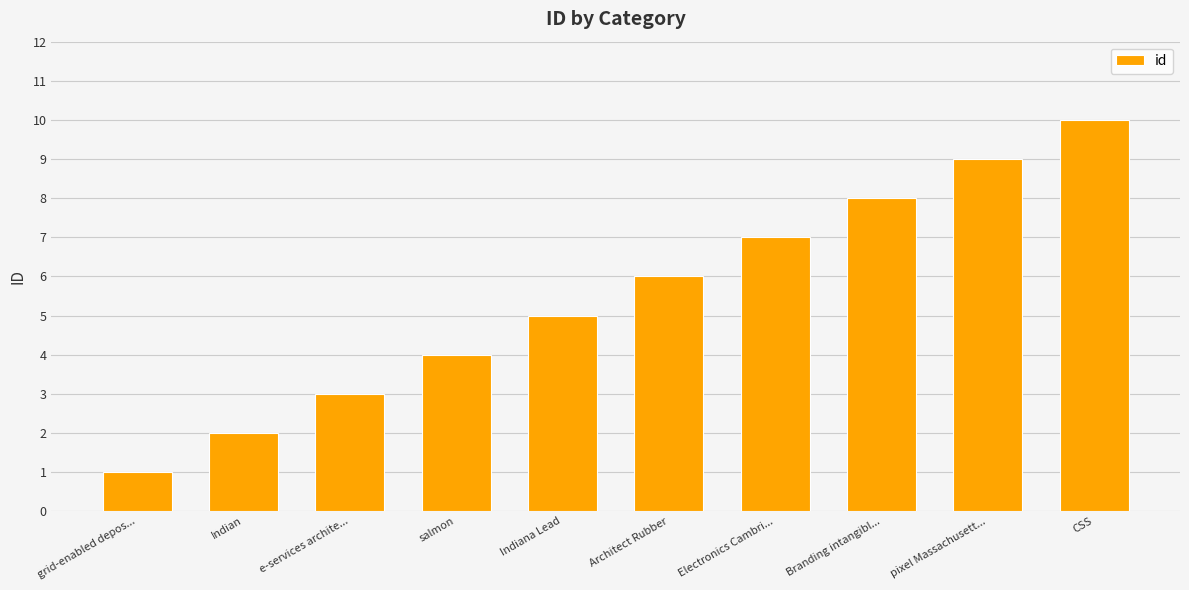

The chart shows a value of 10 at CSS. True or false?

True